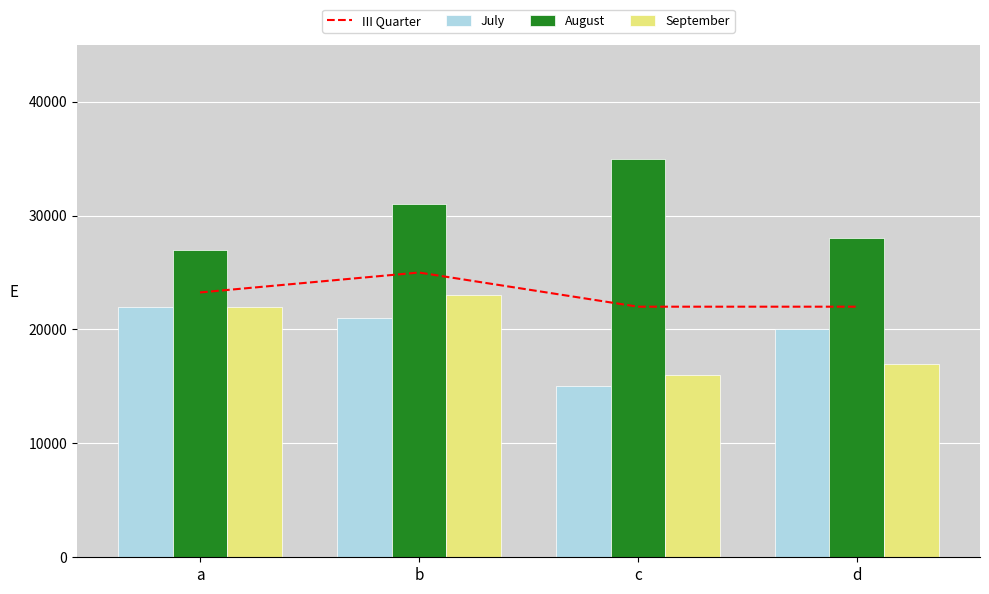

Count the August values in the range 28000 to 35000.

3